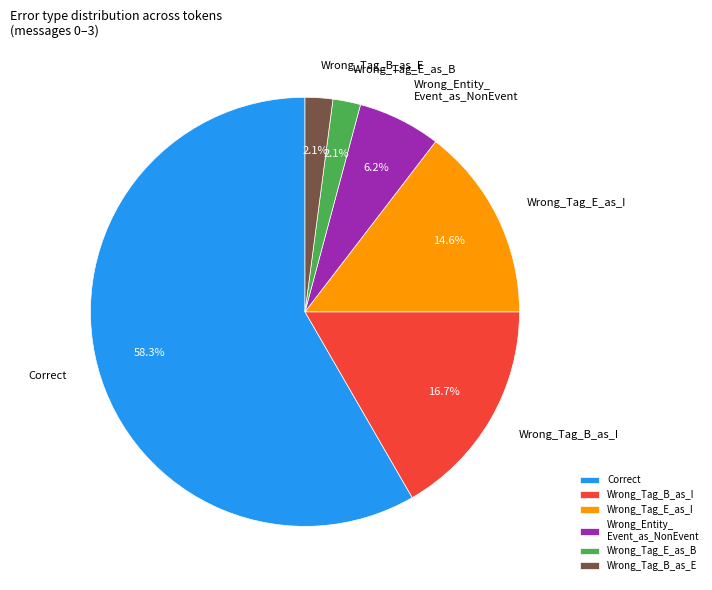

Do Correct and Wrong_Tag_B_as_I together represent more than half of the pie?

Yes